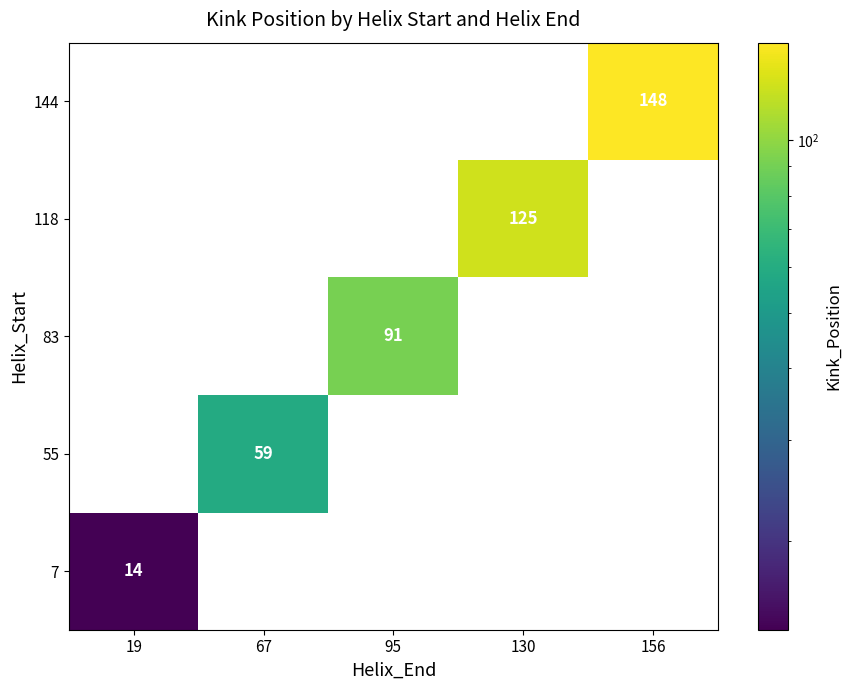

True or false: 118 has a value of 125 at 130.

True